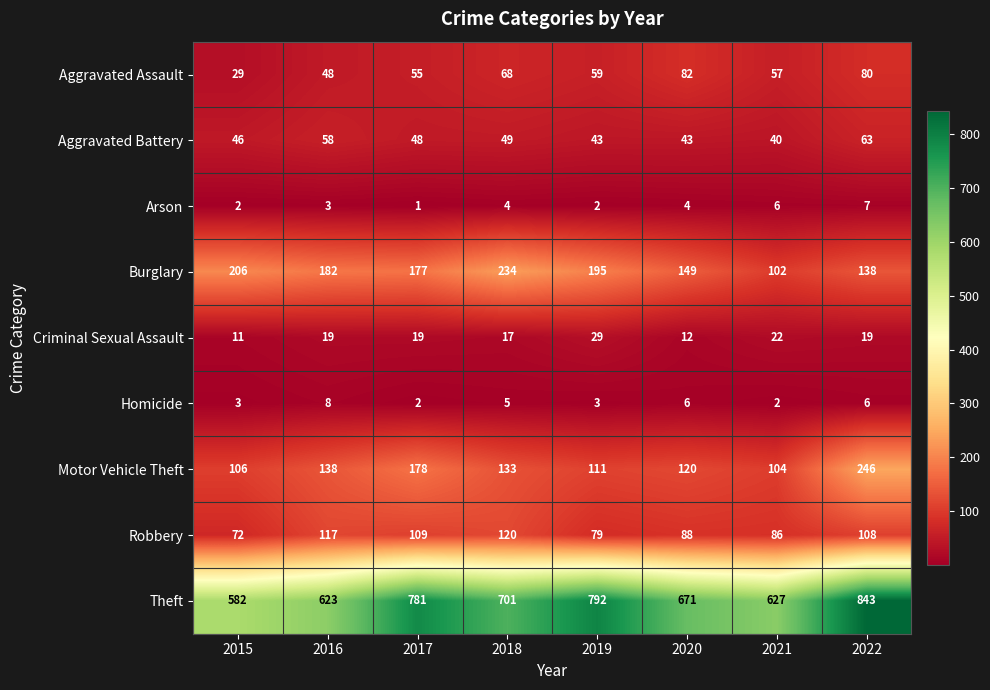

True or false: Burglary has a value of 206 at 2015.

True